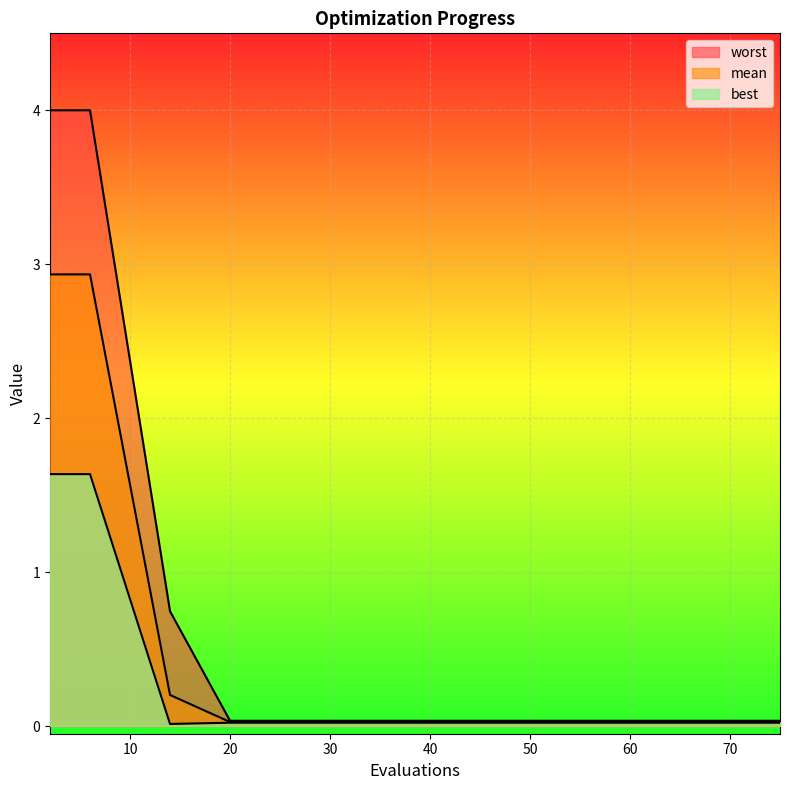

How many interior local valleys does the best series have?

1